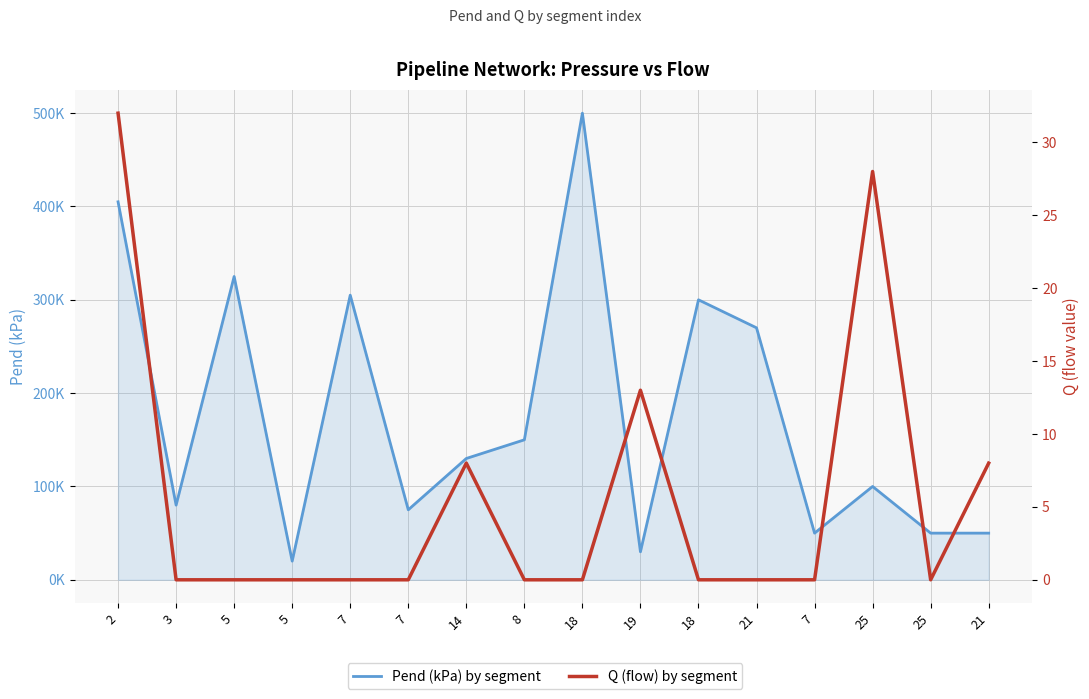

How many lines are shown in the chart?

2